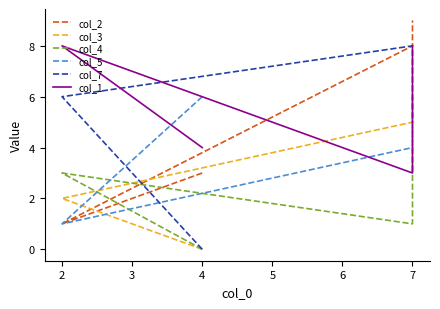

Does the chart have visible grid lines?

No